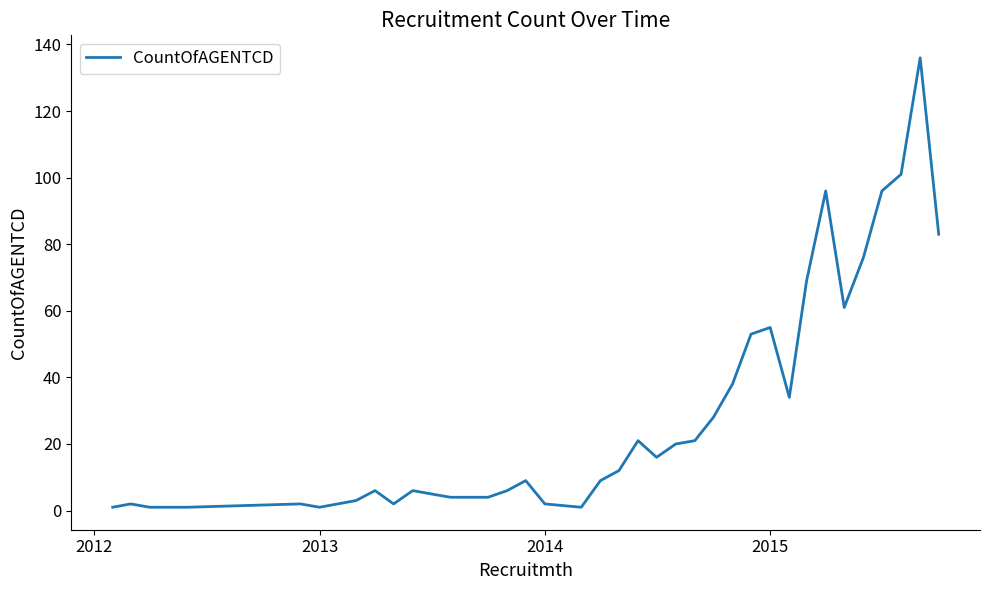

How many lines are shown in the chart?

1